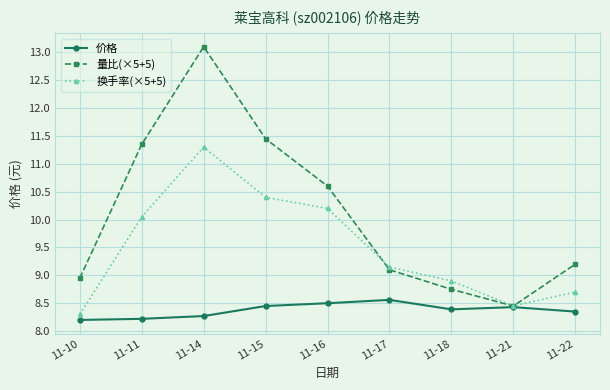

At which label is 量比(×5+5) closest to 10?

11-16